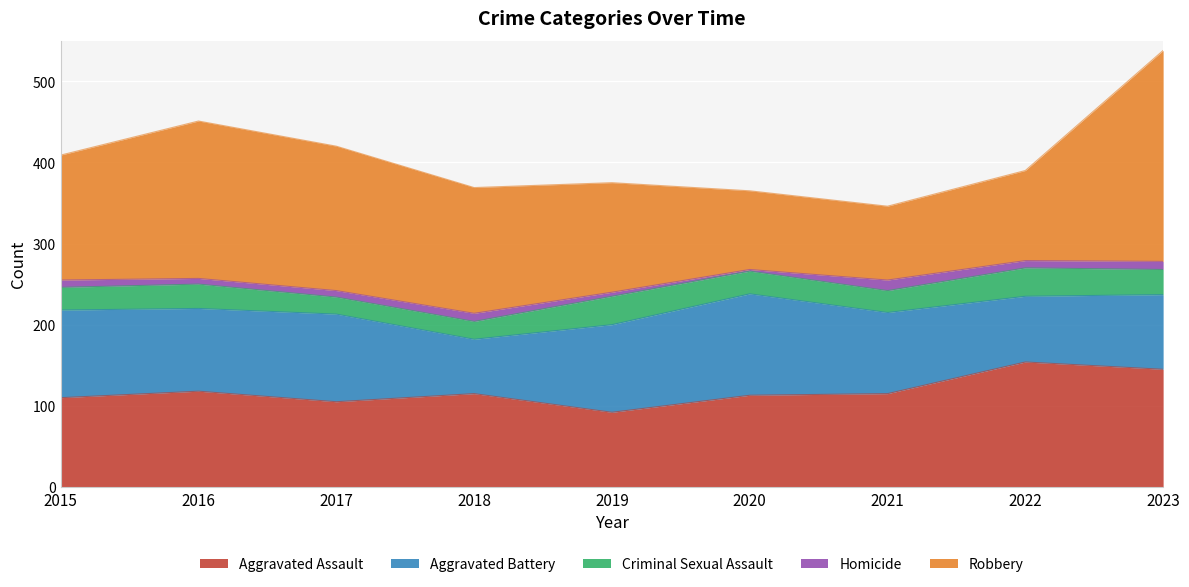

Which series has the largest total across all categories?

Robbery